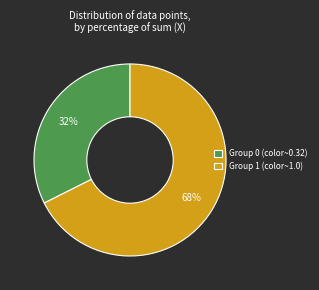

What percentage is the Group 0 (color~0.32) slice, to the nearest percent?

32%